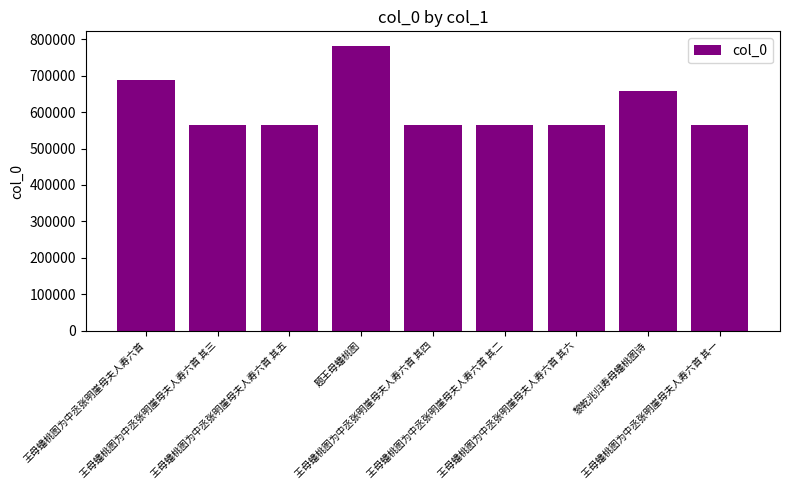

What is the change in value from 王母蟠桃图为中丞张明崖母夫人寿六首 其五 to 王母蟠桃图为中丞张明崖母夫人寿六首 其二?

-3